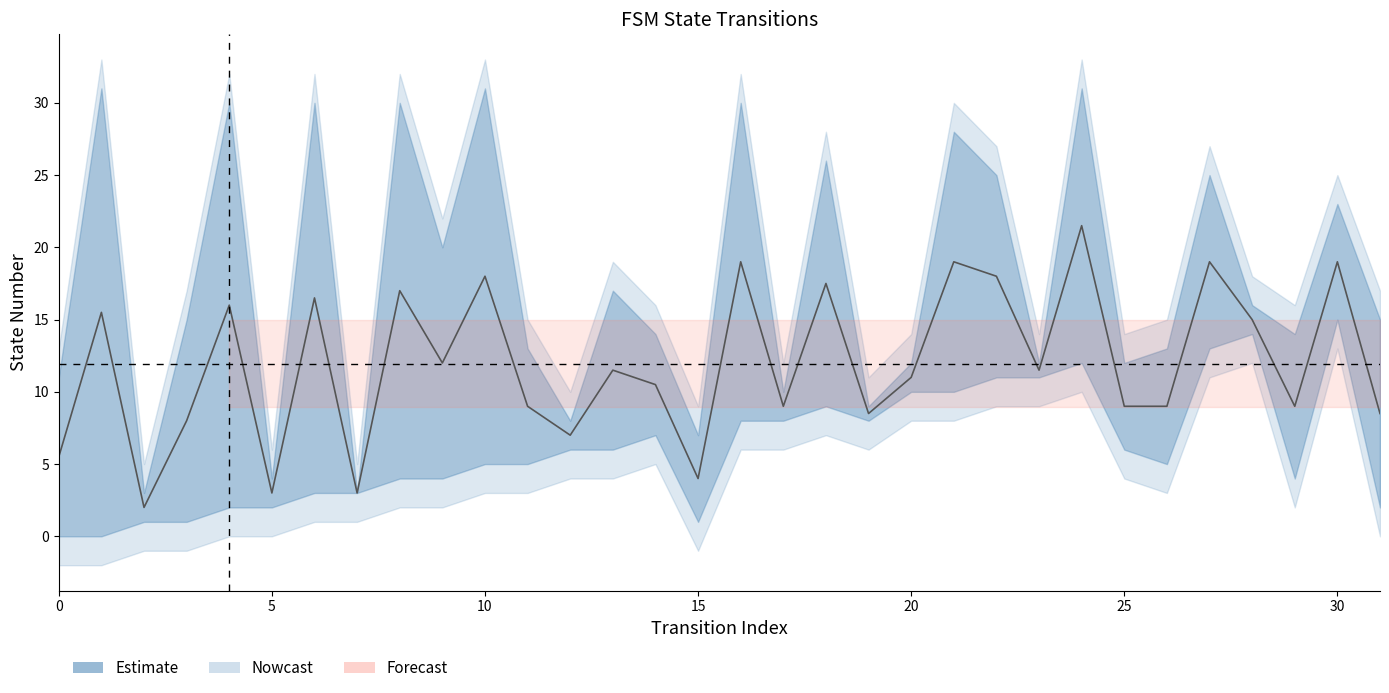

The destination_state series shows 5 at 2. True or false?

False